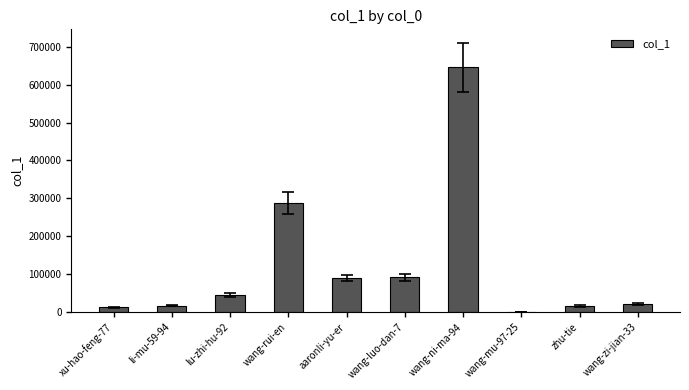

What is the difference between the values at zhu-tie and lu-zhi-hu-92?

29095